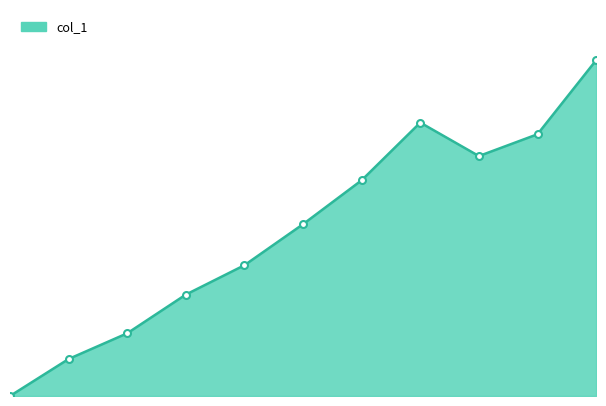

How many points are lower than both their immediate neighbors (excluding endpoints)?

1